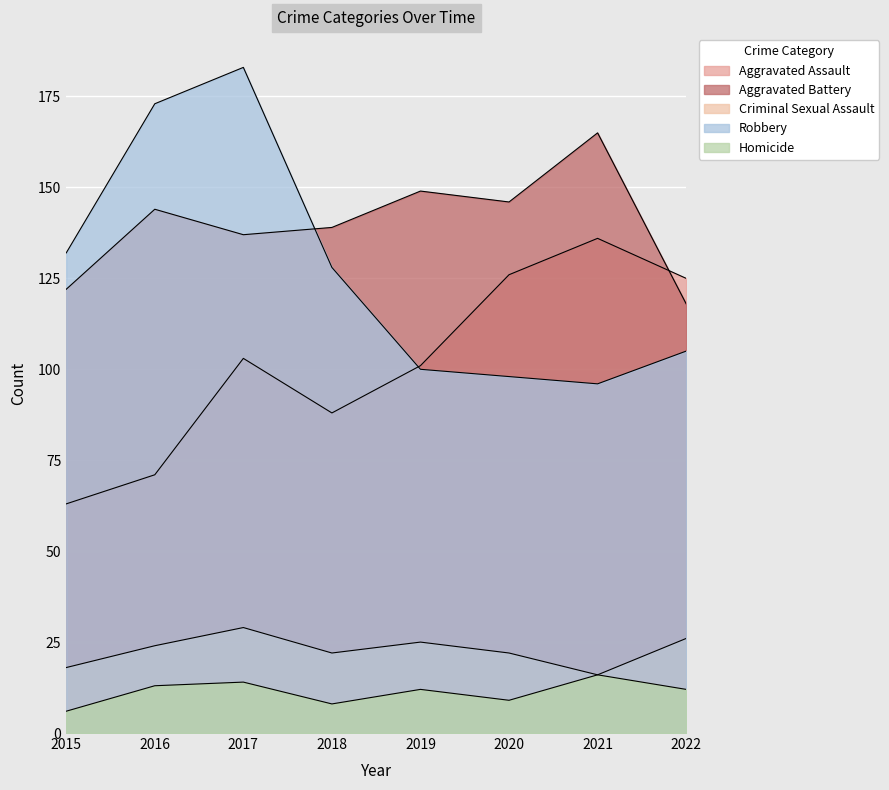

The value of Aggravated Assault at 2016 is 71. True or false?

True